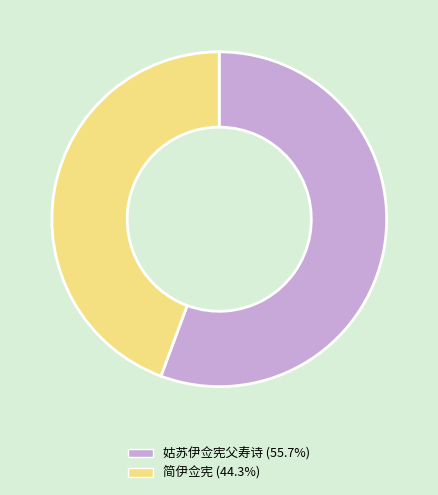

Does any single category account for the majority?

Yes